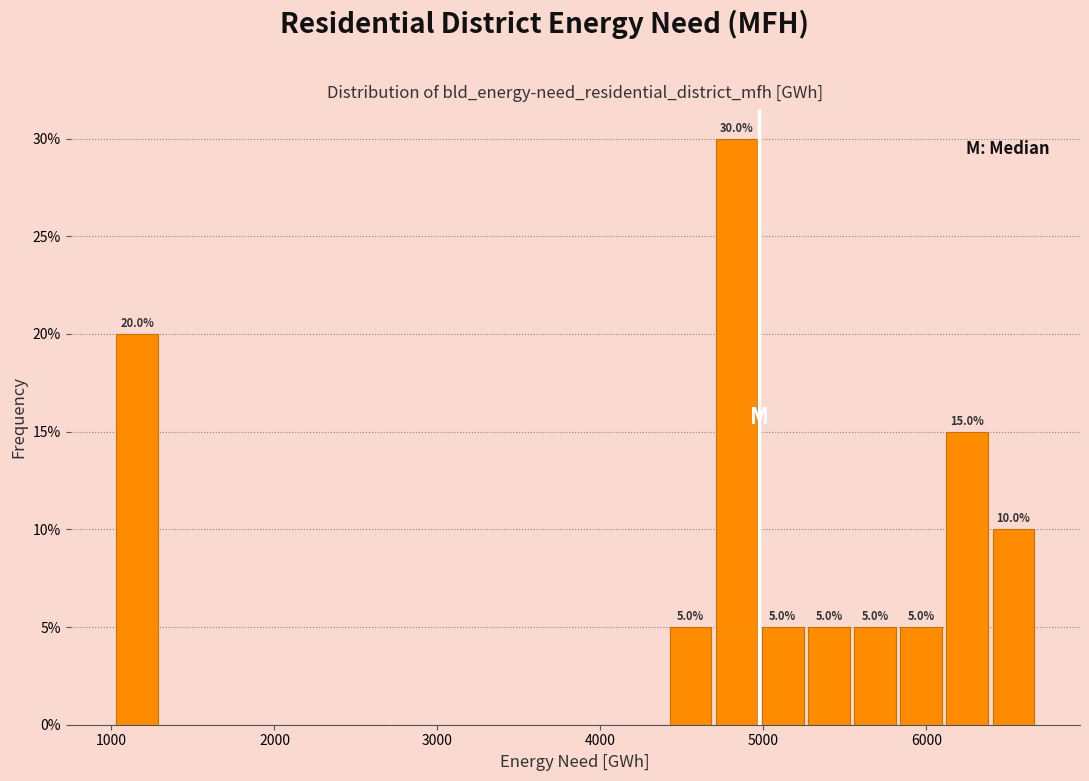

Read against the x-axis, roughly where is the centre of the tallest bar?

4800